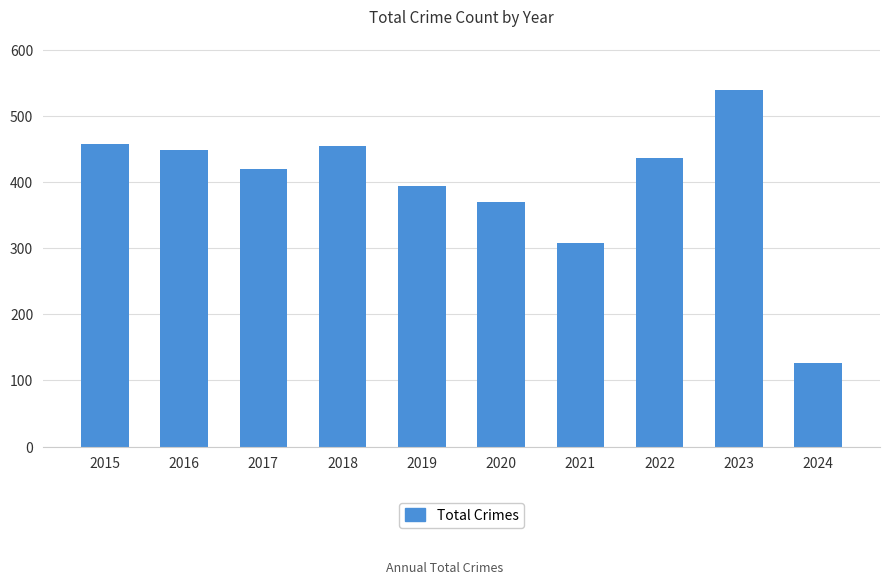

What is the change in value from 2022 to 2023?

+103